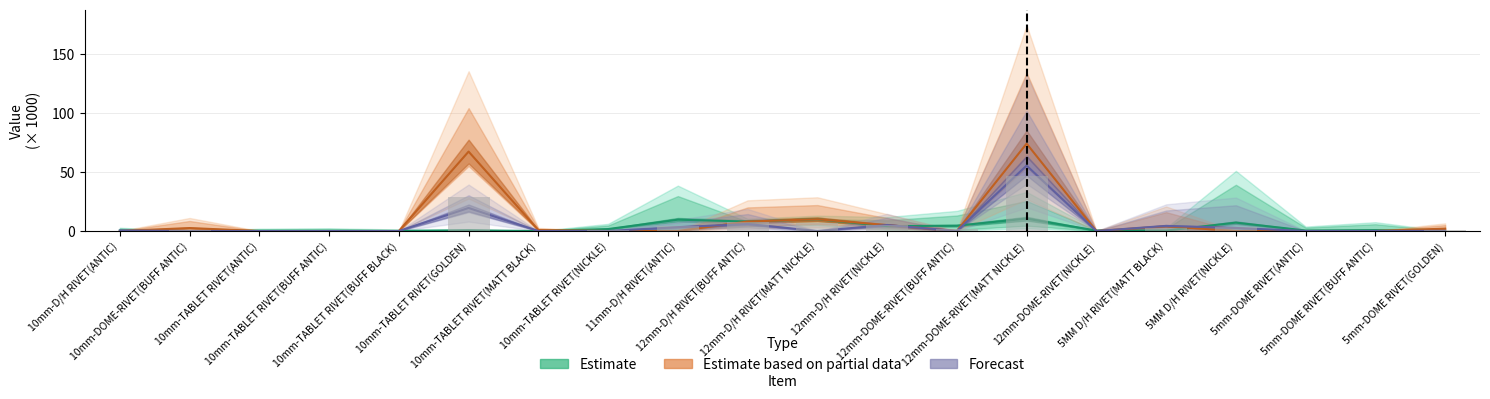

How many values in the Estimate based on partial data series exceed 0?

9